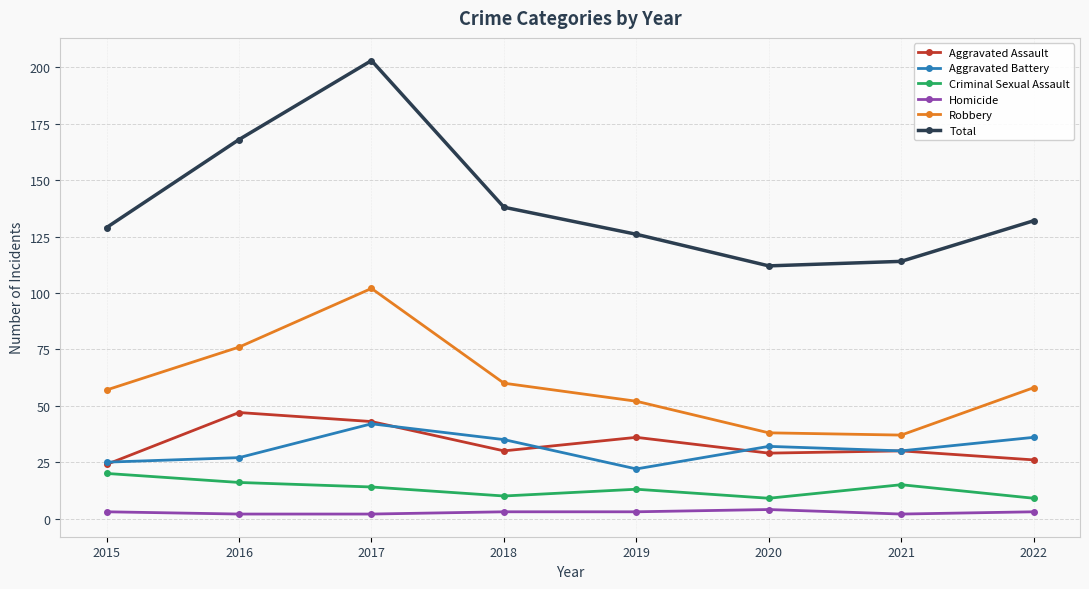

What is the sum of the Homicide values at 2018 and 2016?

5